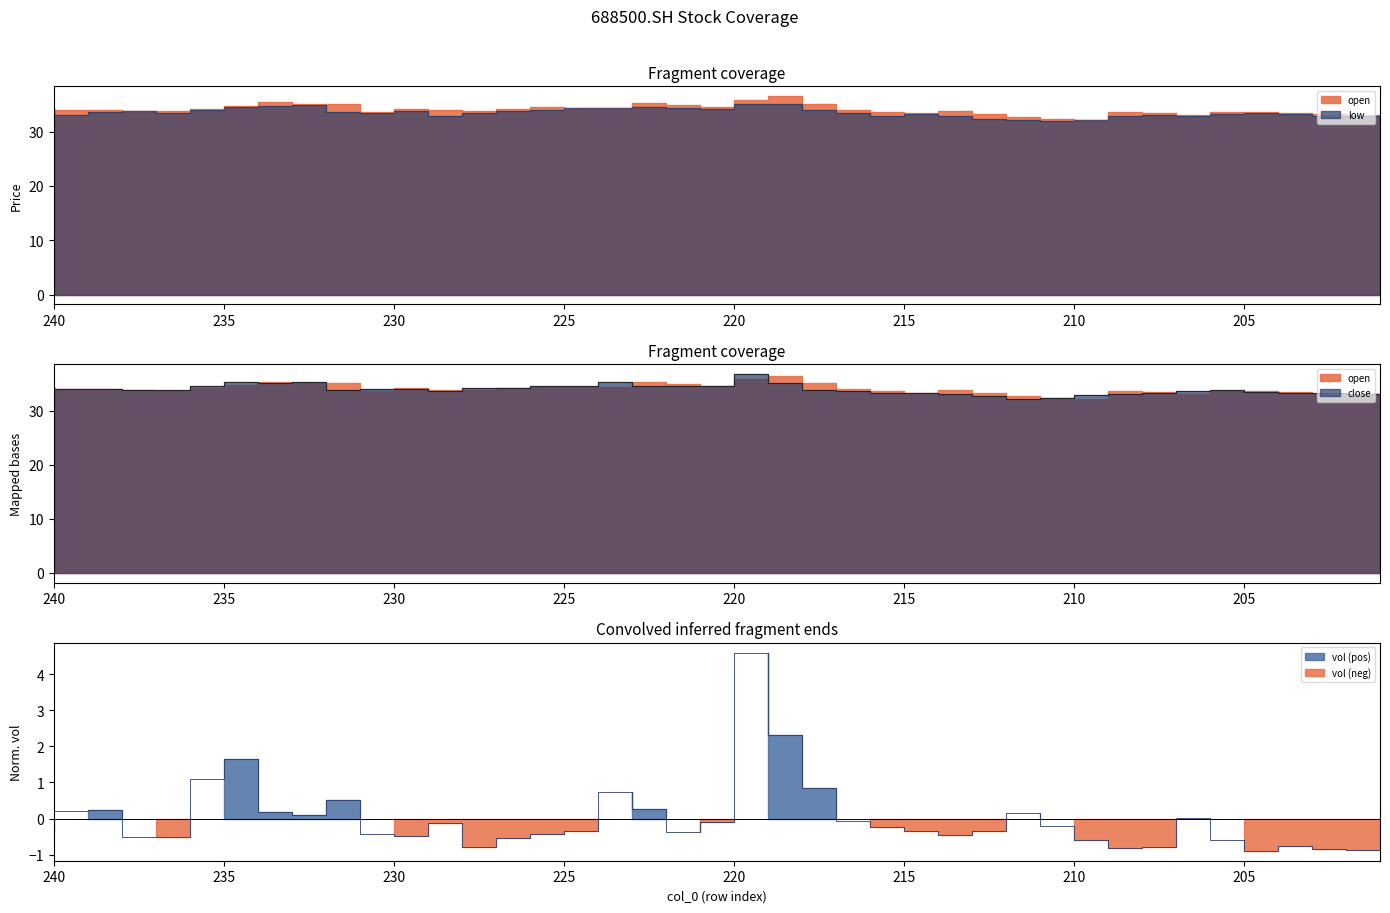

Between 219 and 210, which is larger?

219